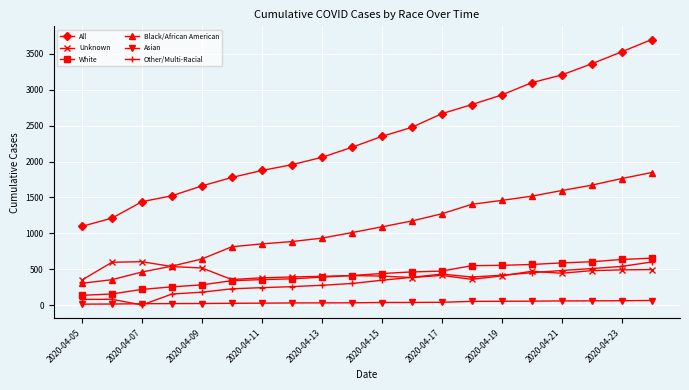

What is the maximum value shown in the chart?

3699